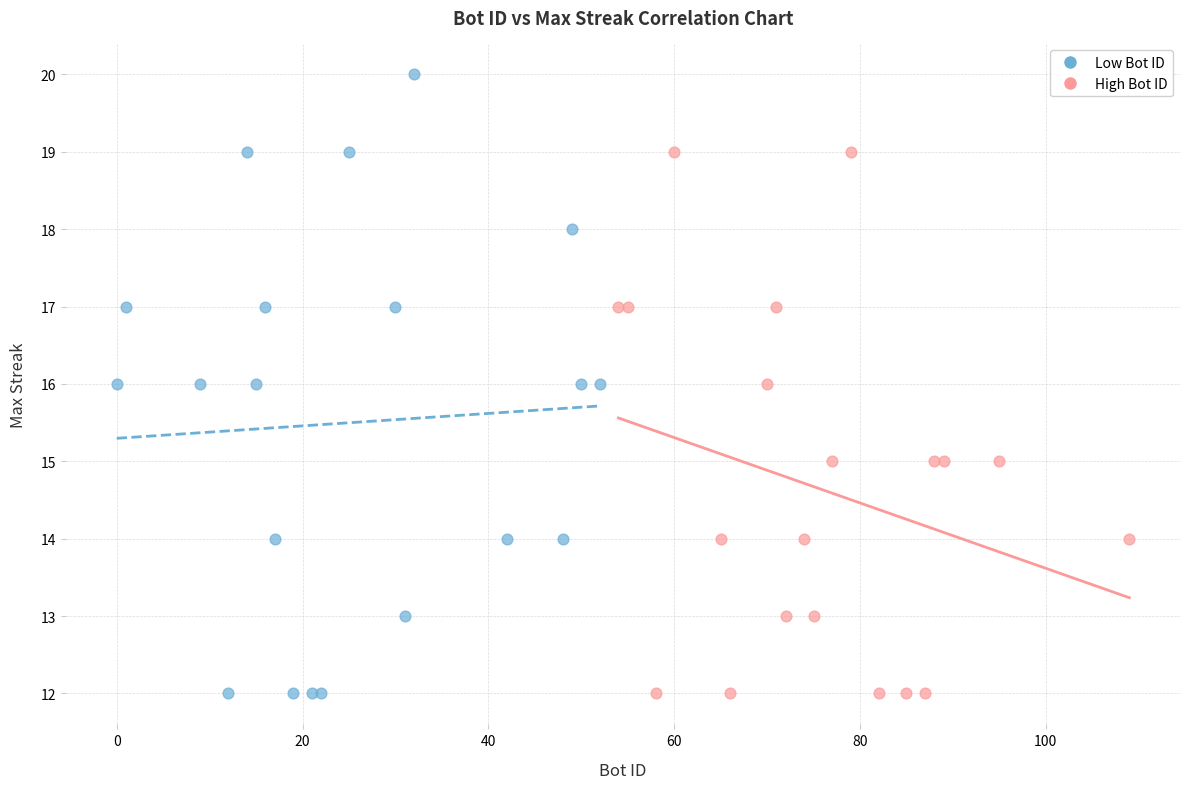

Which series has the largest Y range (max minus min)?

Low Bot ID